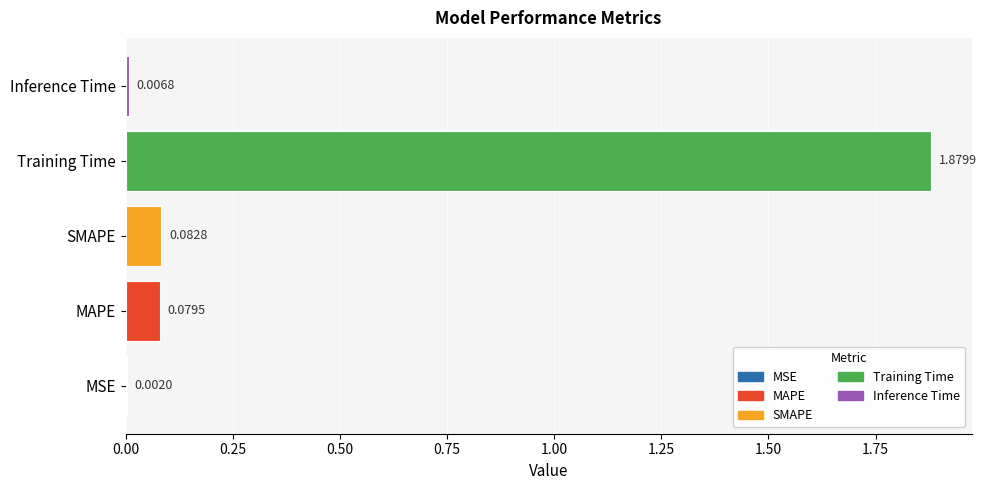

What is the sum of all values?

2.1